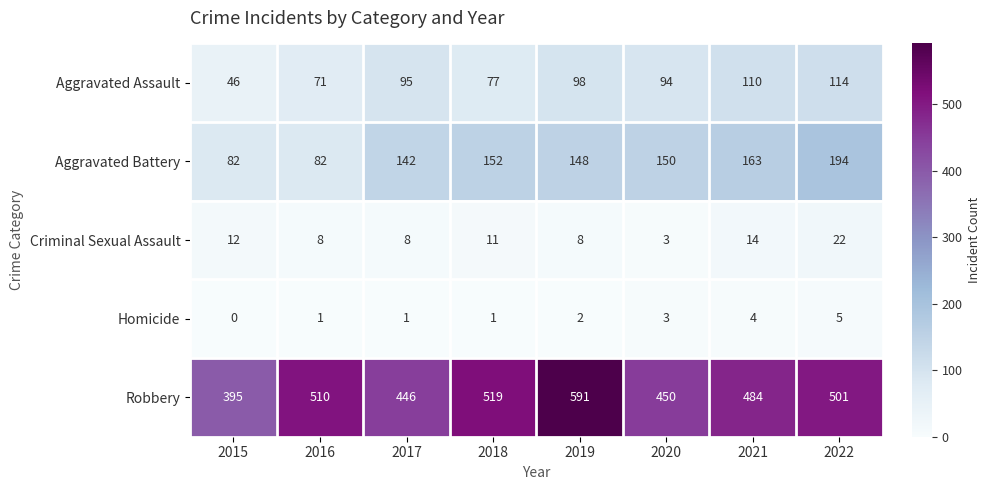

Is it true that Robbery equals 591 at 2019?

True